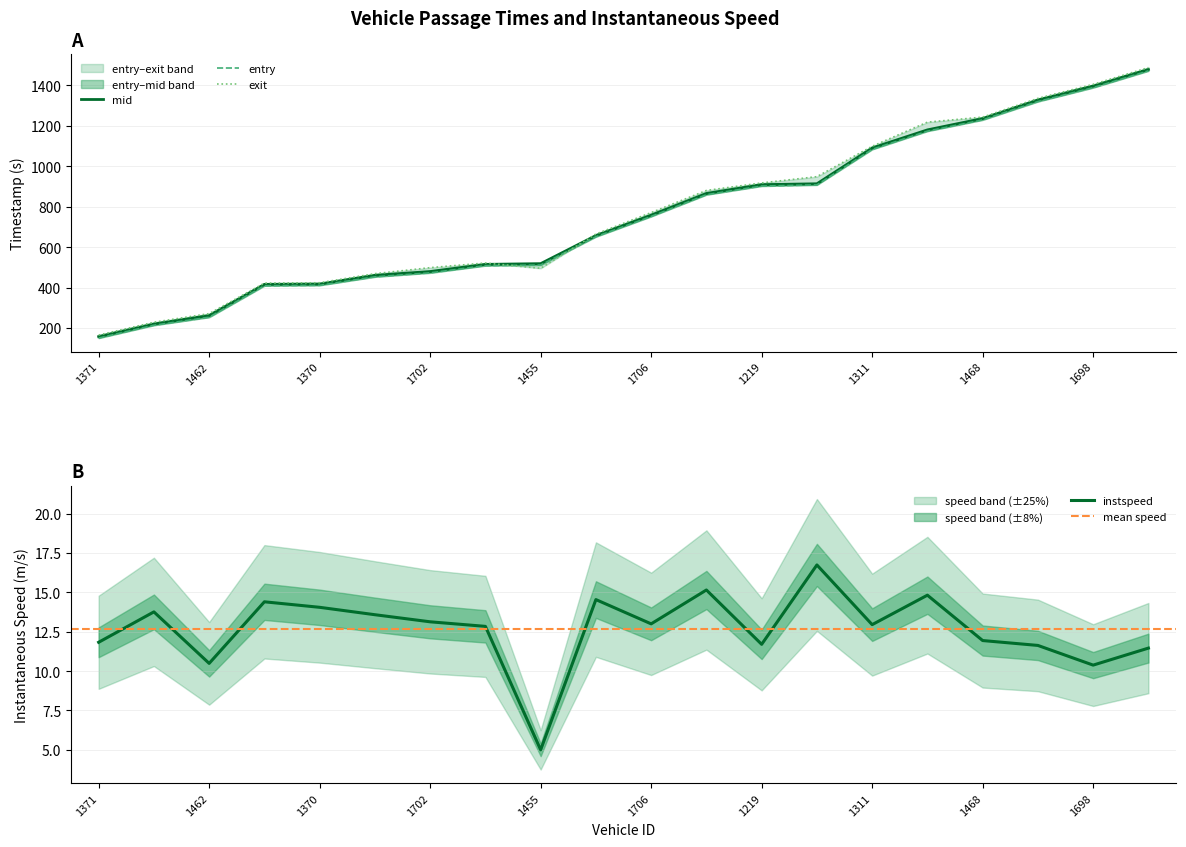

What is the sum of the entry values at 1706 and 1949?

1659.3